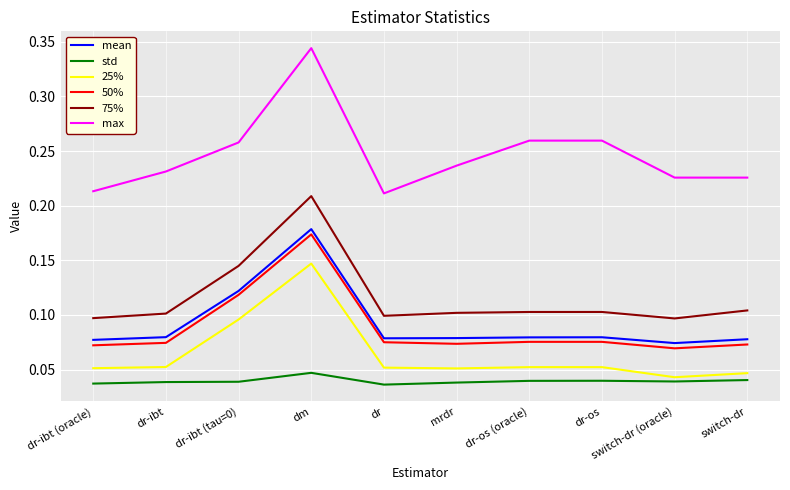

Which series has the widest spread of values?

max